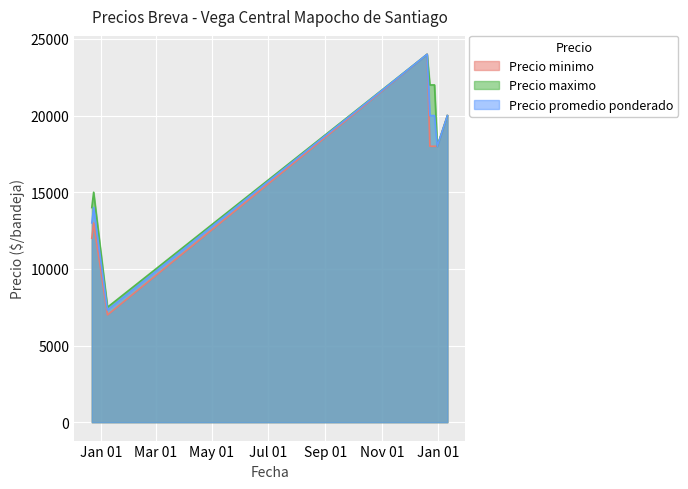

How many interior local valleys does the Precio minimo series have?

1